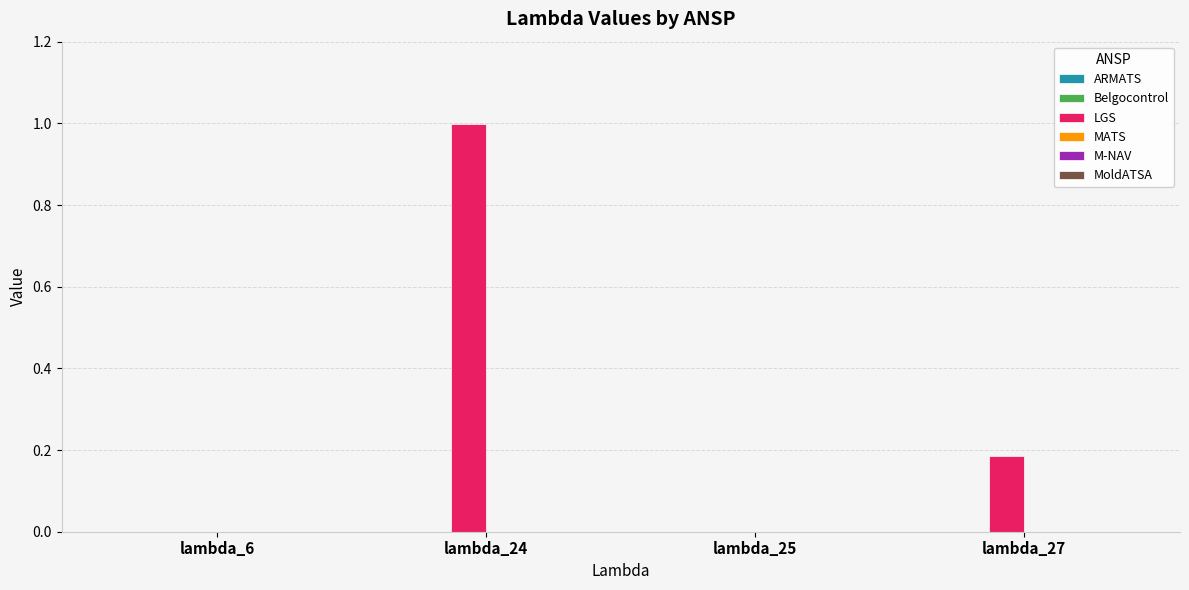

What is the maximum value shown in the chart?

1.0